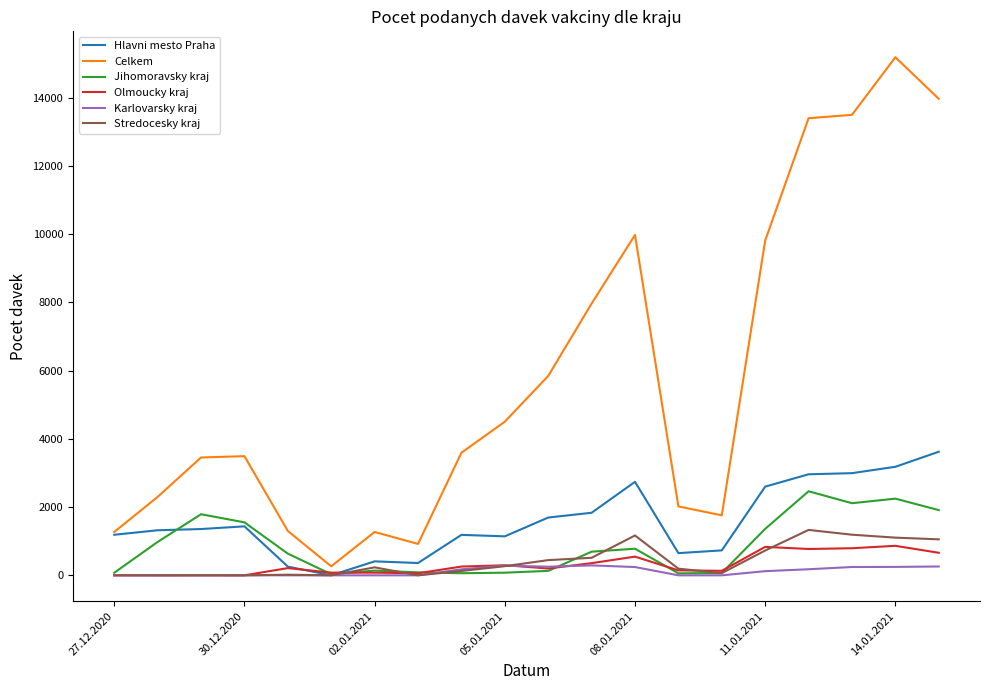

Which series has the widest spread of values?

Celkem